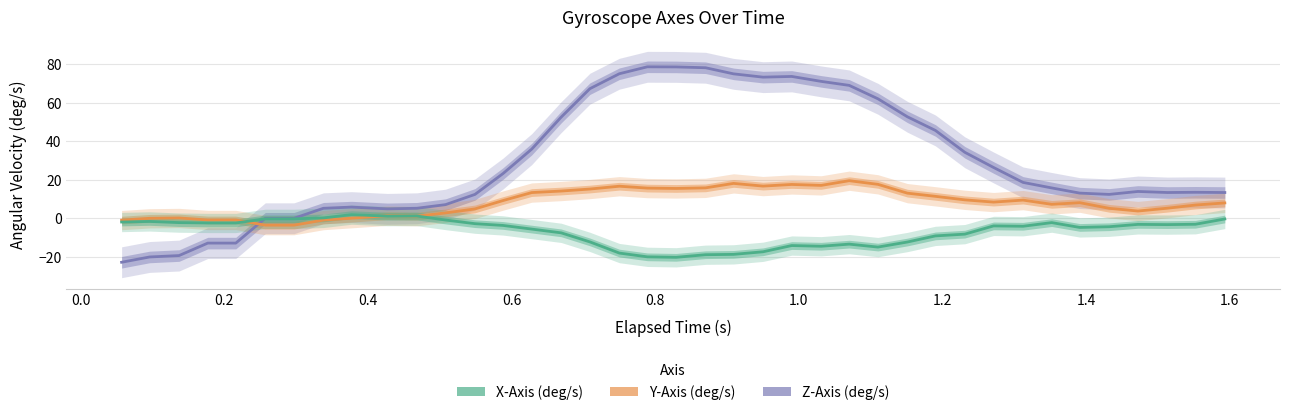

How many values in Y-Axis (deg/s) are below zero?

7